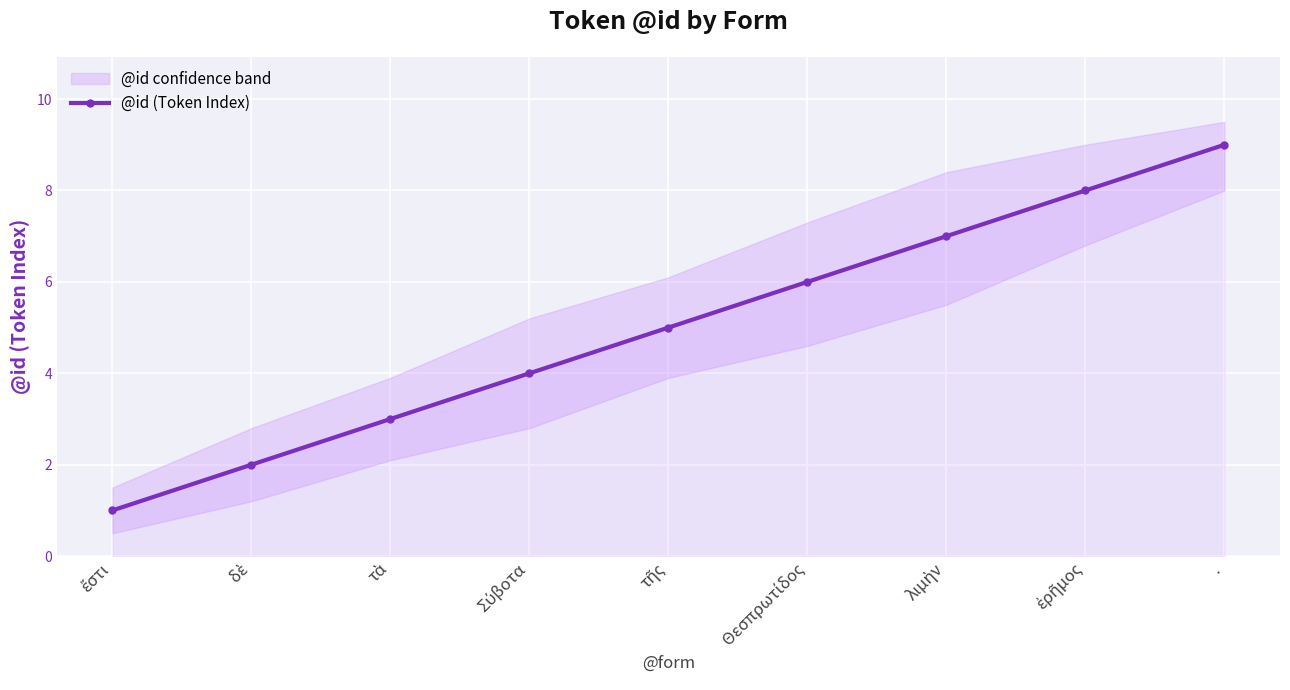

What is the maximum value shown in the chart?

9